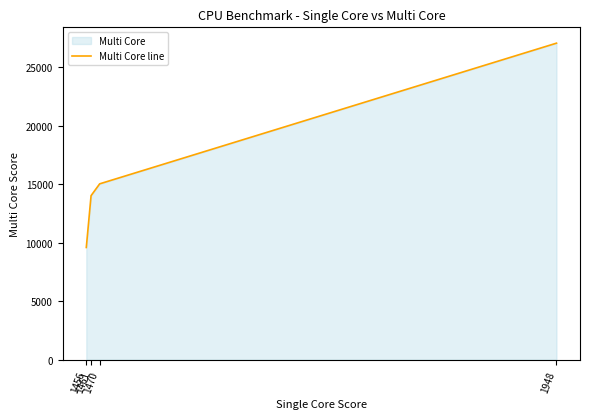

True or false: the data shows 15017 at 1470.

True